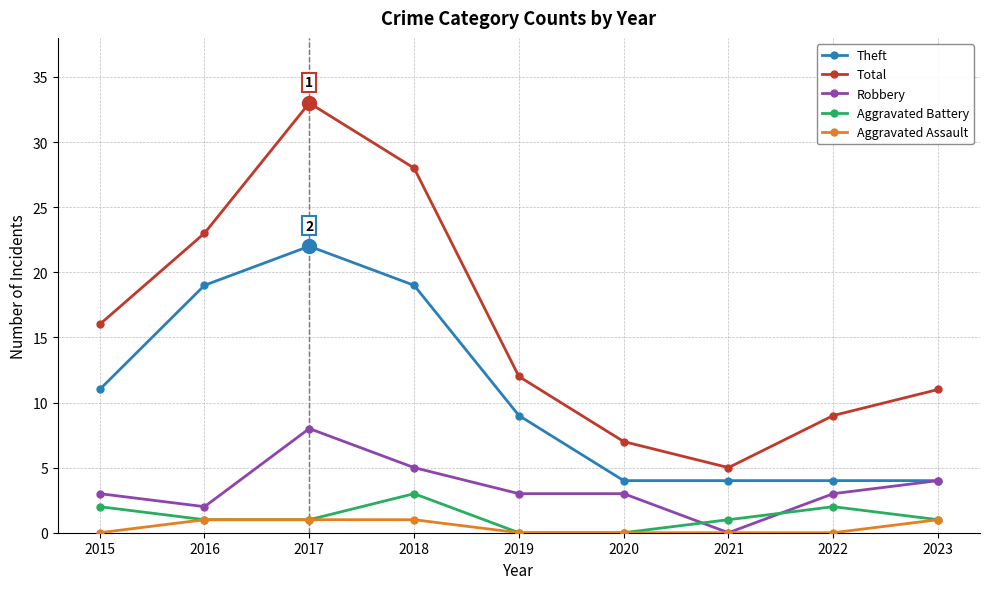

Is the value of Theft at 2020 greater than the value of Total at 2015?

No